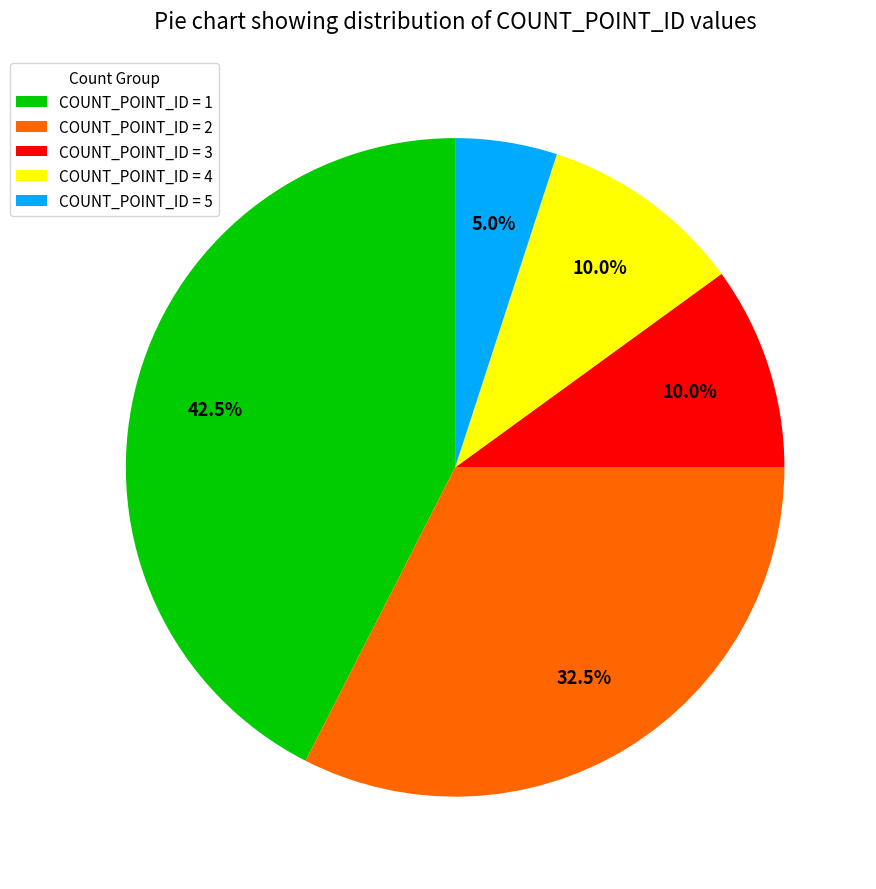

How many slices are in this pie chart?

5